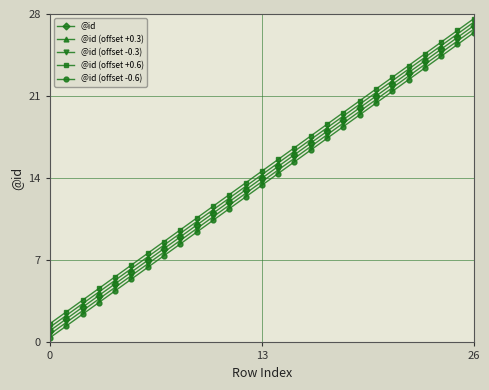

True or false: @id (offset -0.3) and @id (offset +0.6) cross at least once.

False